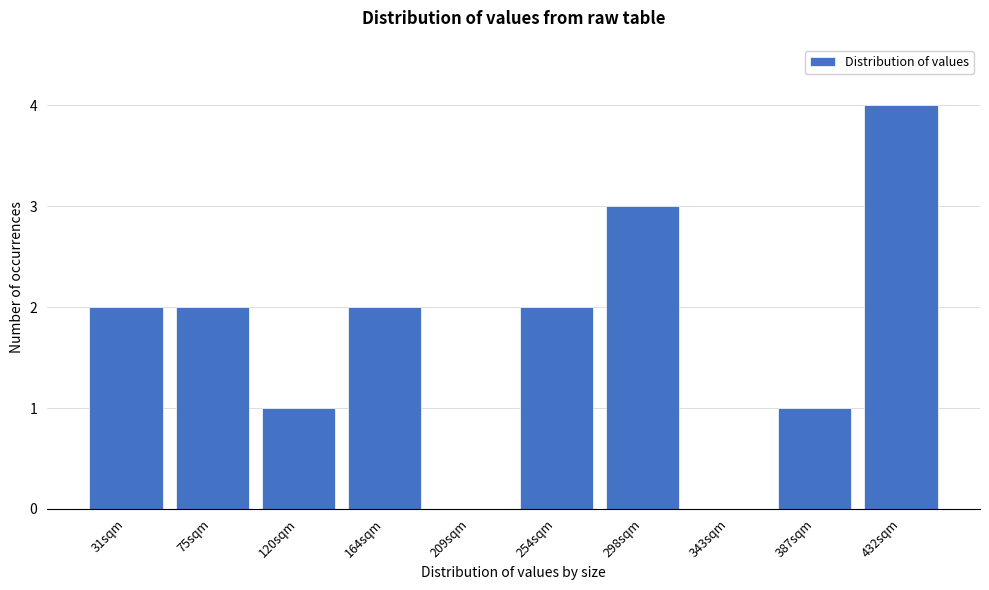

Reading right to left, extract all data points from this chart.

432sqm=4	387sqm=1	343sqm=0	298sqm=3	254sqm=2	209sqm=0	164sqm=2	120sqm=1	75sqm=2	31sqm=2